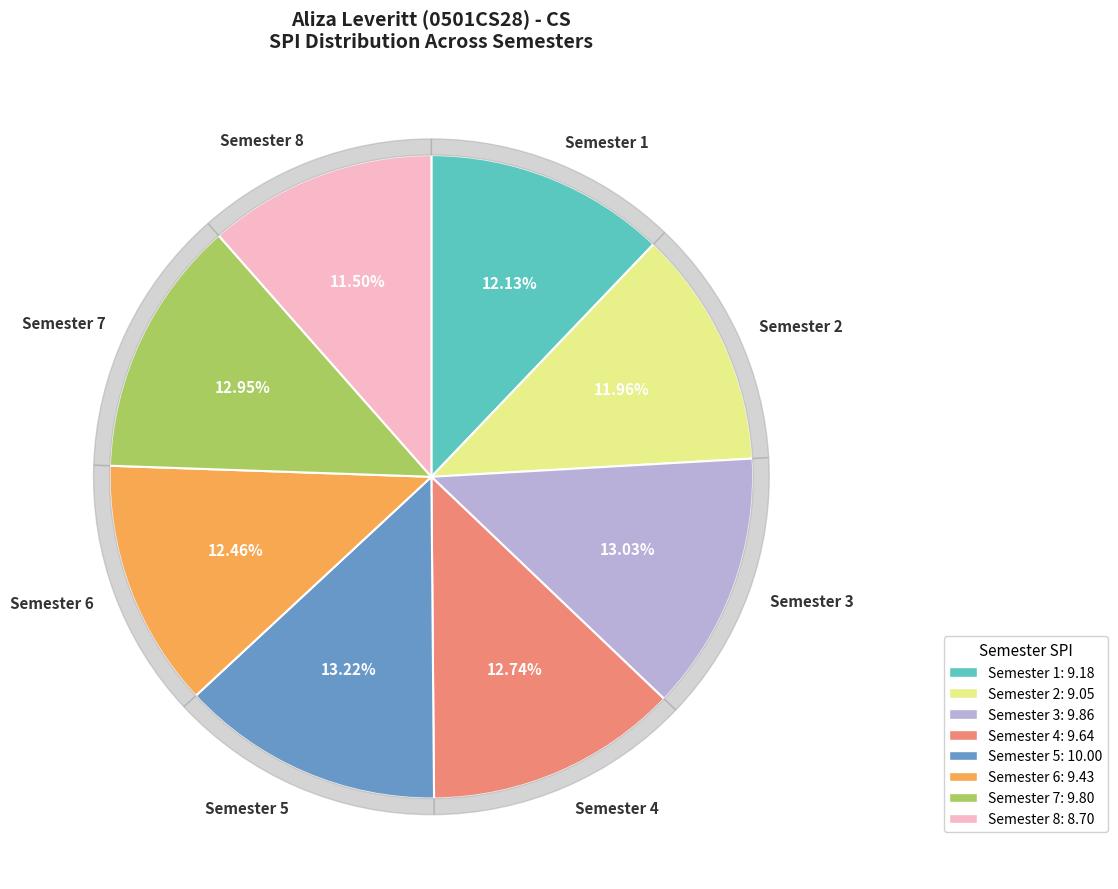

The Semester 1 slice represents 12% of the pie. True or false?

True